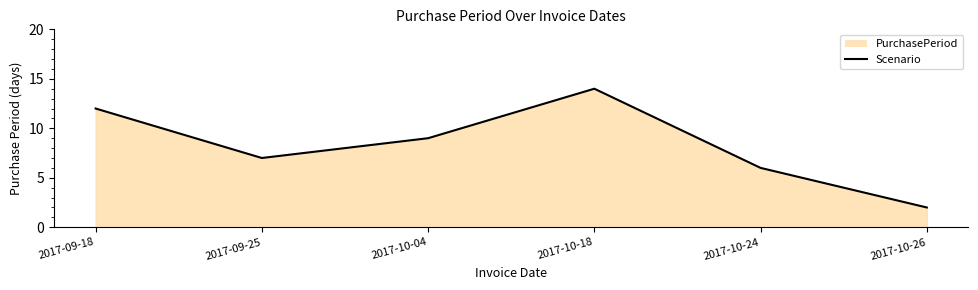

How many lines are shown in the chart?

1